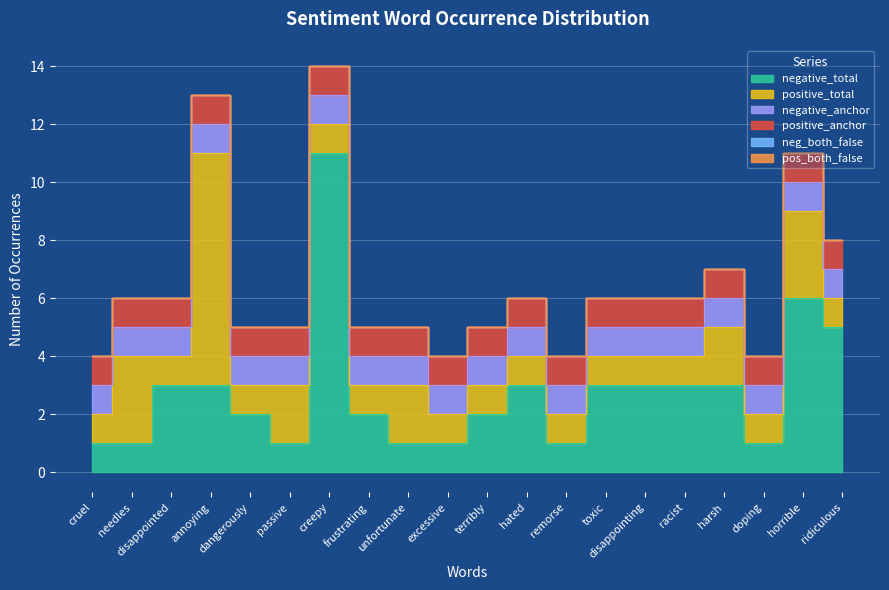

What are all the series names shown in the legend?

negative_total, positive_total, negative_anchor, positive_anchor, neg_both_false, pos_both_false